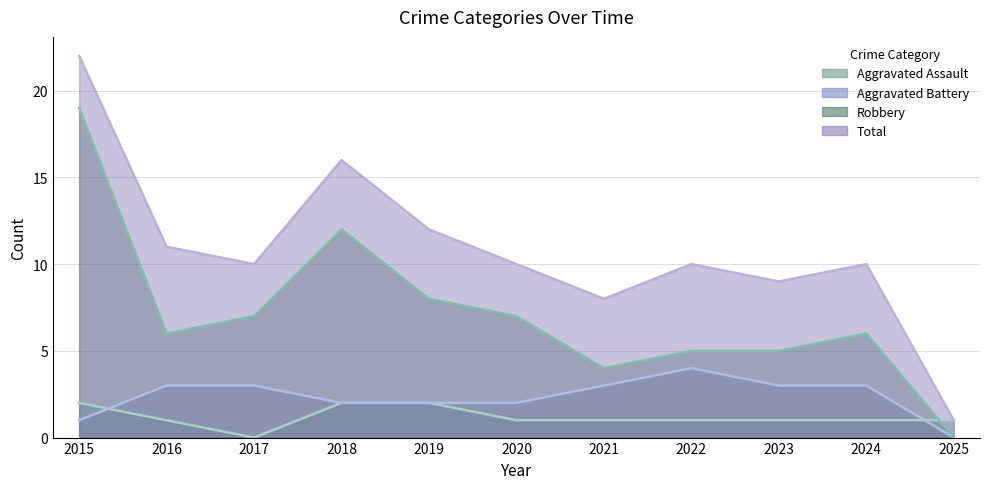

What is the value of the Aggravated Battery point at the 8th from the left?

4